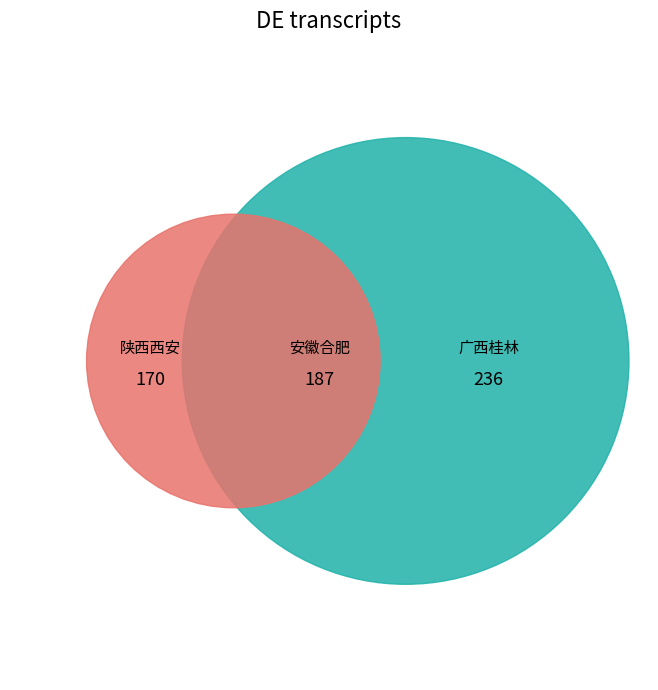

Does any single category account for the majority?

No